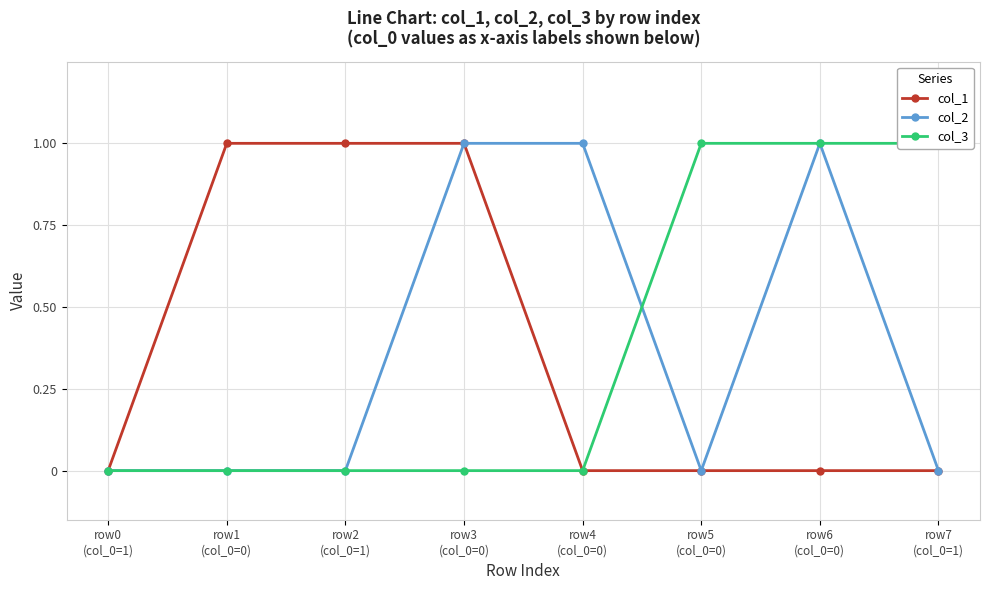

Which series has the widest spread of values?

col_1